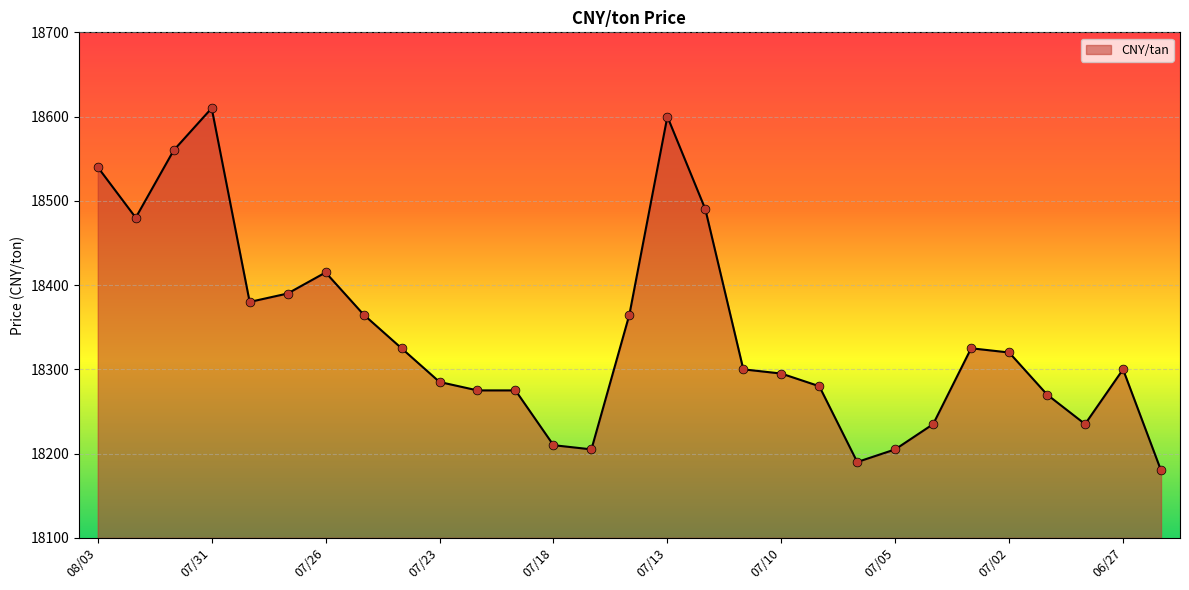

What is the difference between the maximum and minimum values?

430